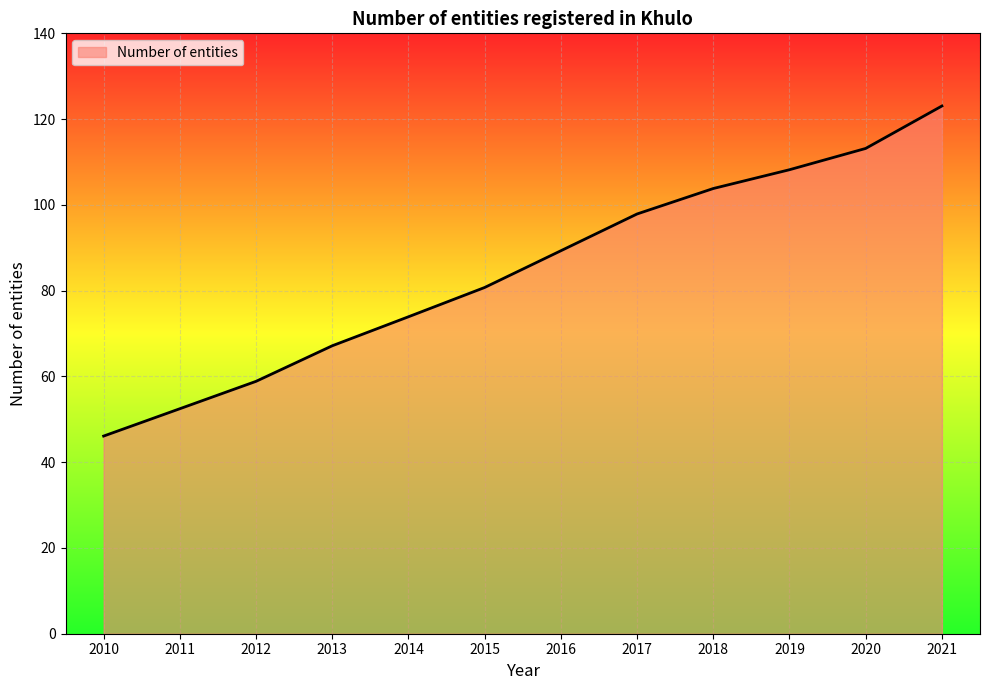

What is the change in value from 2011 to 2019?

+55.7